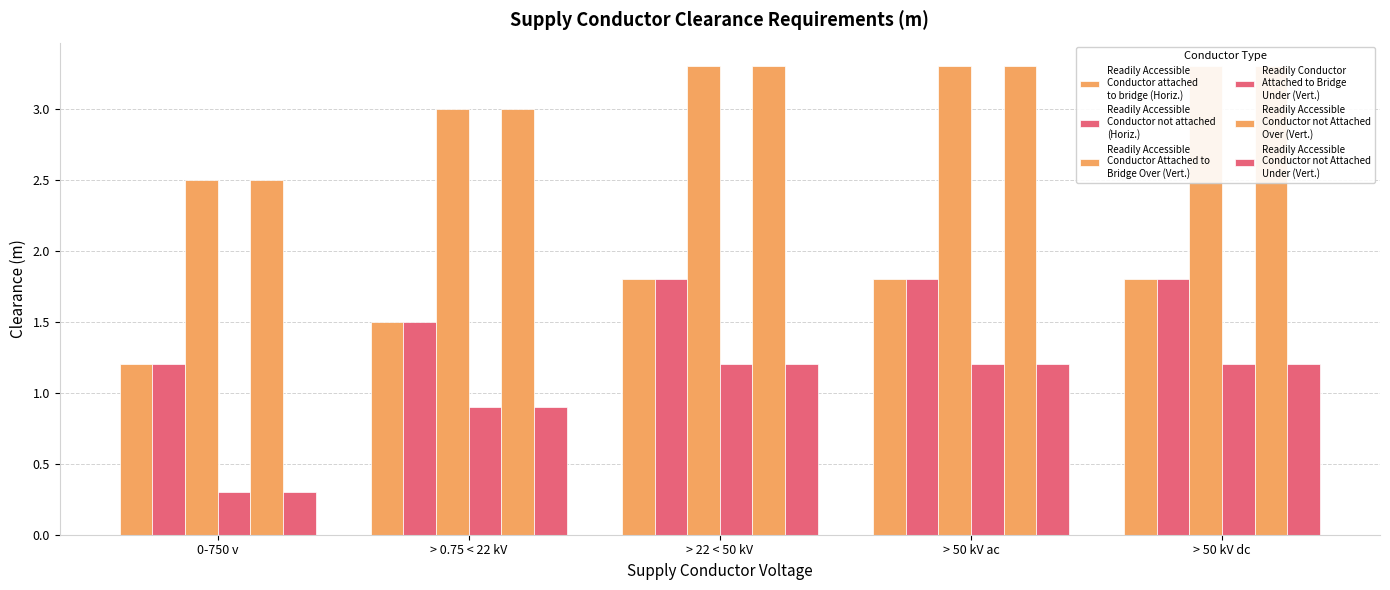

The Readily Accessible
Conductor not attached
(Horiz.) series shows 1.8 at > 50 kV dc. True or false?

True